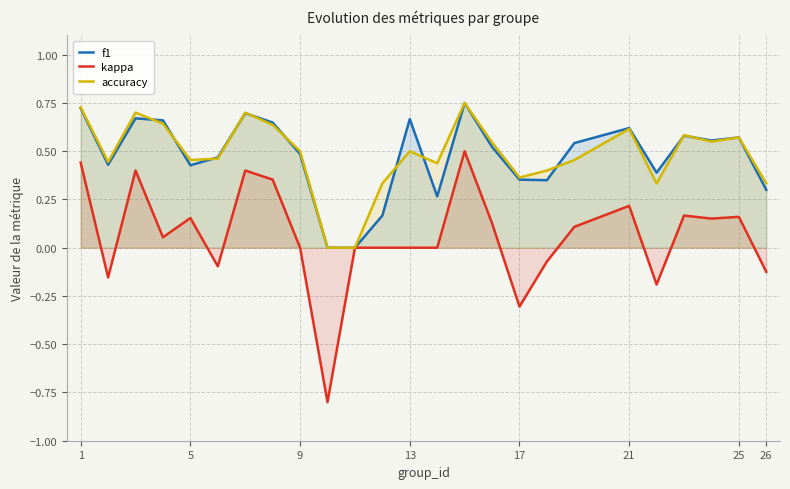

True or false: accuracy has a value of 1.0 at 21.

False